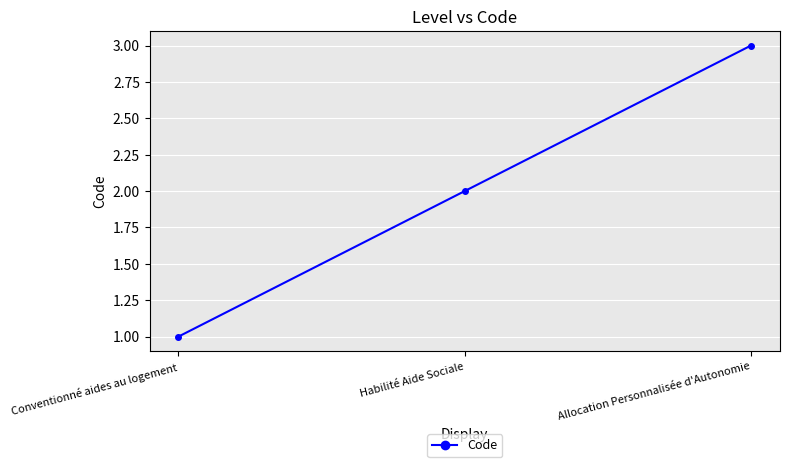

What is the greatest value displayed?

3